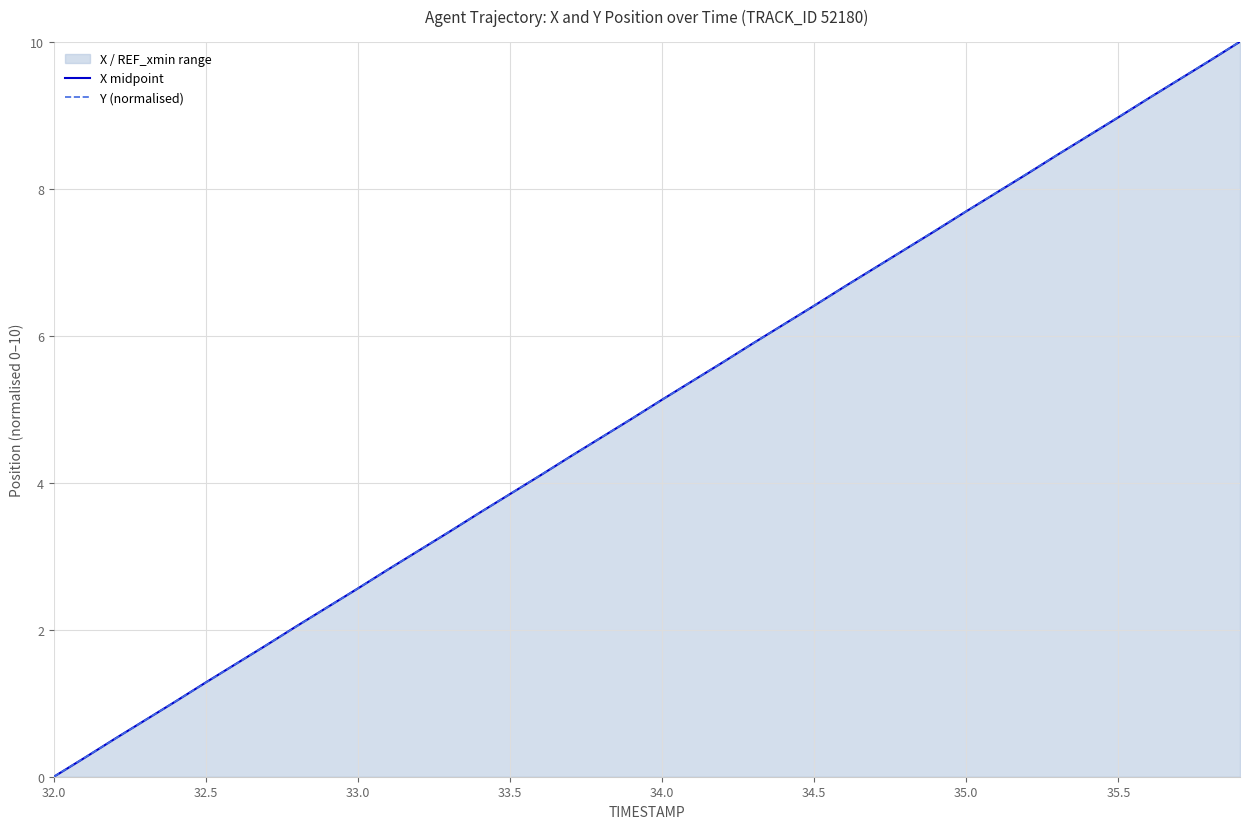

True or false: X midpoint has more than 0 points higher than both neighbors.

False